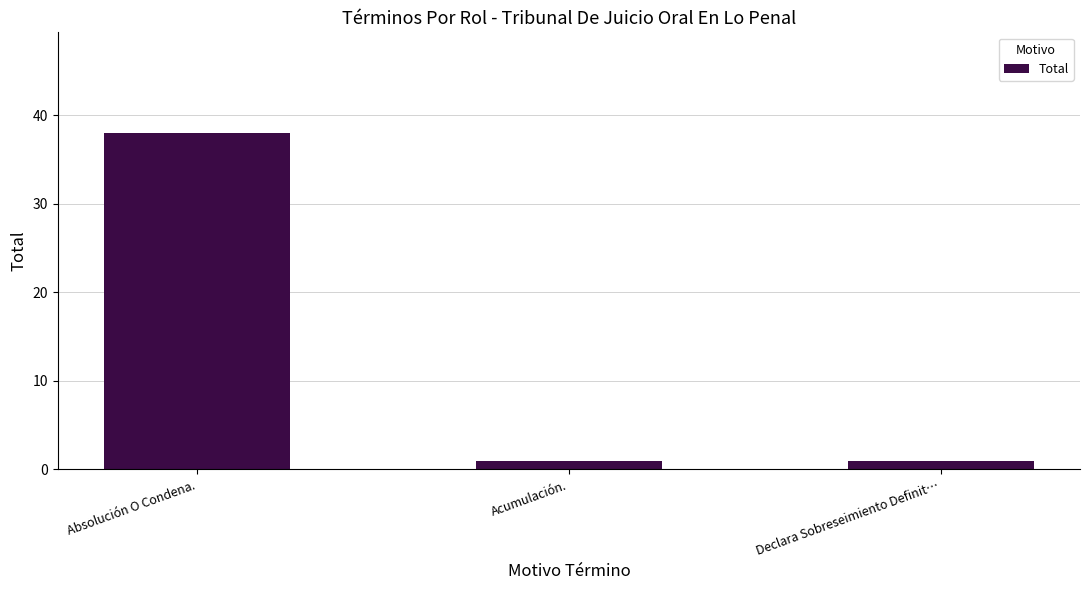

What is the label of the 3rd bar from the right?

Absolución O Condena.